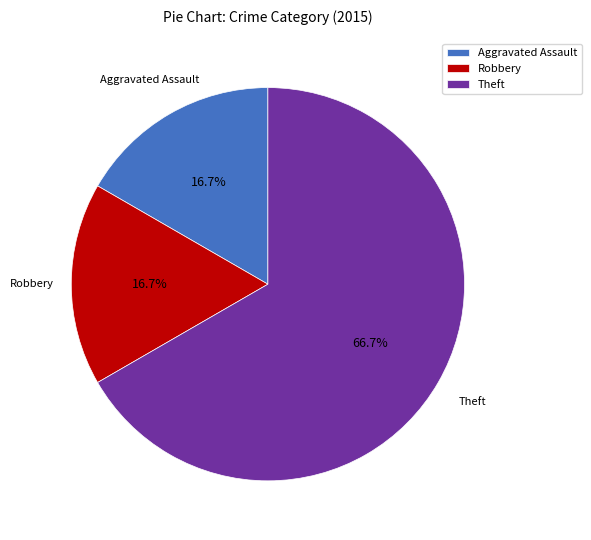

Approximately how many times larger is the value at Theft compared to Robbery?

4.0